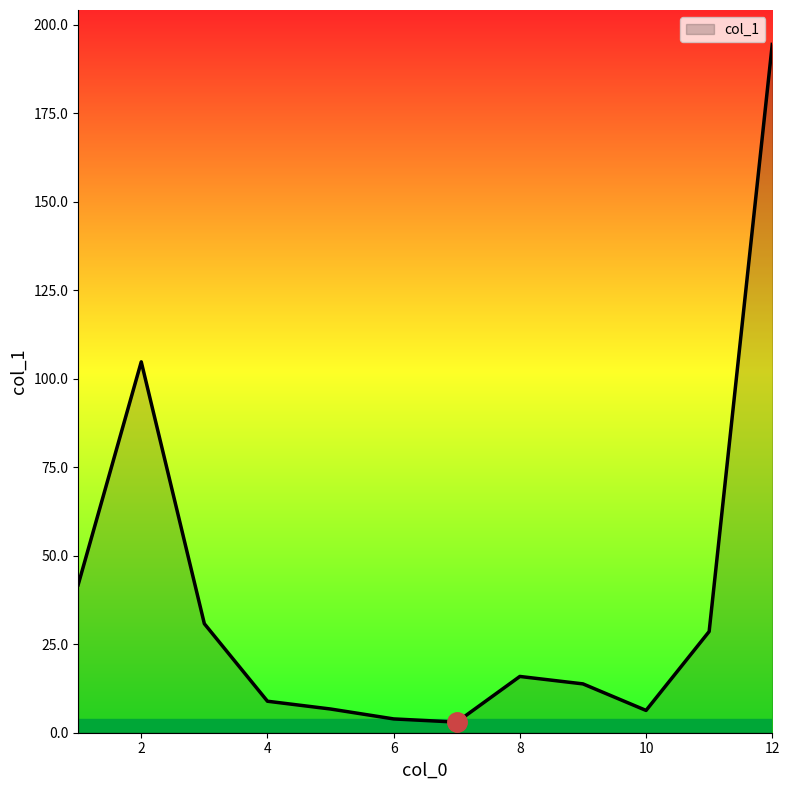

Is this an area chart (filled region under the line)?

Yes